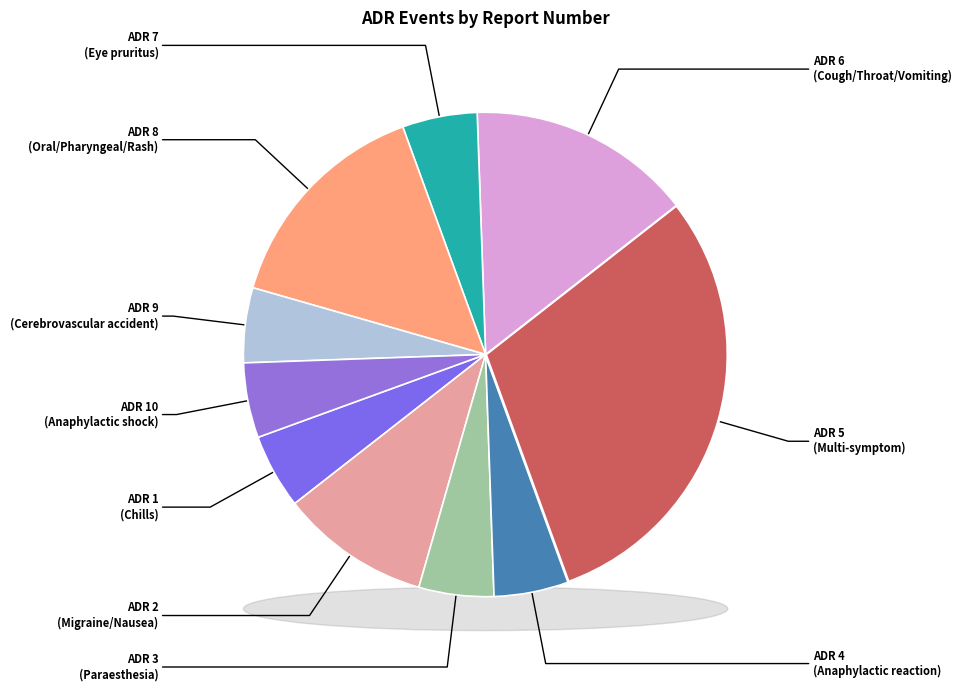

Rank the categories by value from highest to lowest.

ADR 5, ADR 6, ADR 8, ADR 2, ADR 1, ADR 3, ADR 4, ADR 7, ADR 9, ADR 10